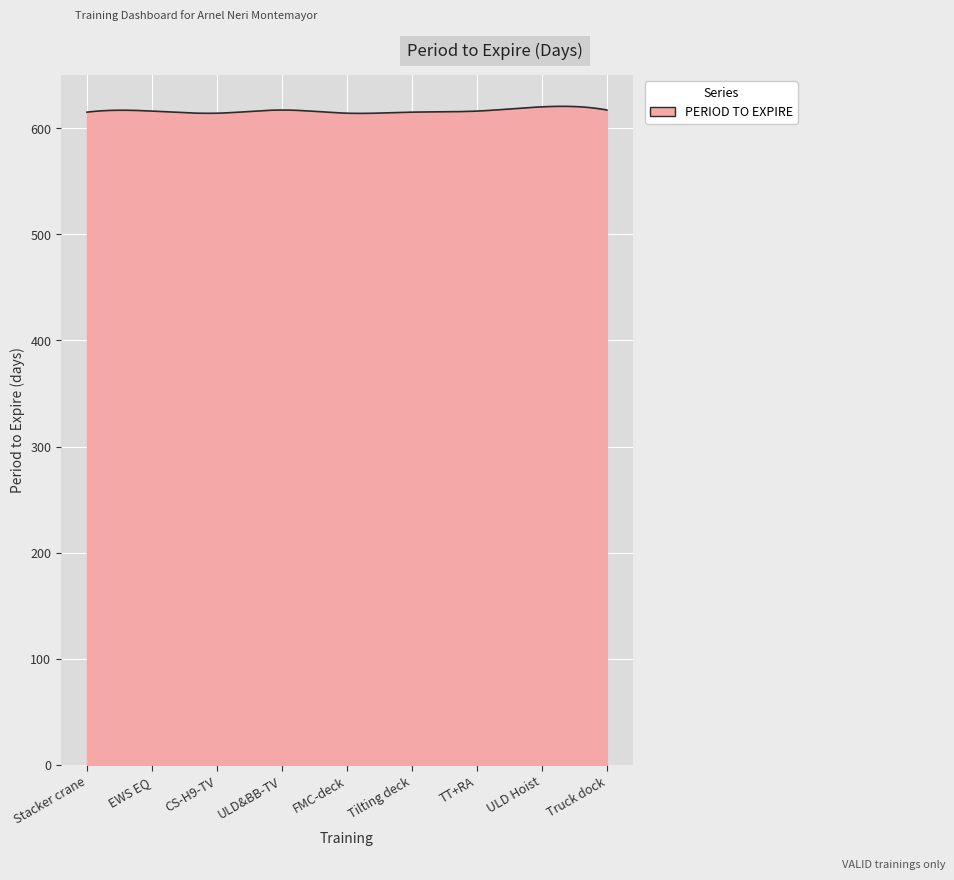

What is the difference between the maximum and minimum values?

6.7